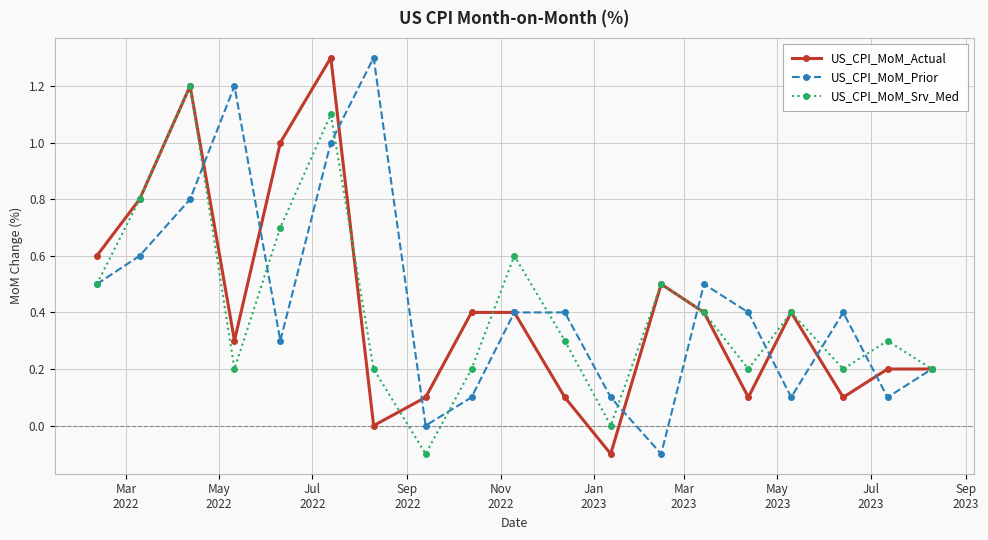

True or false: US_CPI_MoM_Actual has more than 0 interior local peaks.

True